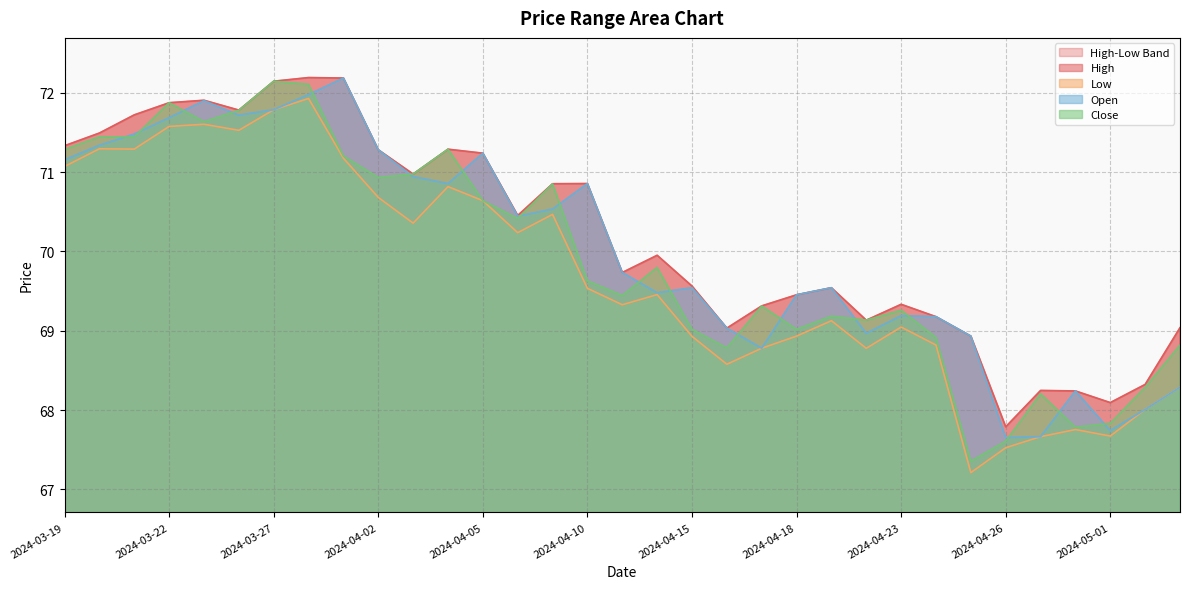

Reading left to right, transcribe all the data shown in this chart.

High: 71.3	71.5	71.7	71.9	71.9	71.8	72.1	72.2	72.2	71.3	71.0	71.3	71.2	70.5	70.9	70.9	69.7	70.0	69.6	69.0	69.3	69.5	69.5	69.1	69.3	69.2	68.9	67.8	68.2	68.2	68.1	68.3	69.0
Low: 71.1	71.3	71.3	71.6	71.6	71.5	71.8	71.9	71.2	70.7	70.4	70.8	70.6	70.2	70.5	69.5	69.3	69.5	68.9	68.6	68.8	68.9	69.1	68.8	69.0	68.8	67.2	67.5	67.7	67.8	67.7	68.0	68.3
Open: 71.2	71.3	71.5	71.7	71.9	71.7	71.8	72.0	72.2	71.3	70.9	70.9	71.2	70.4	70.5	70.9	69.7	69.5	69.5	69.0	68.8	69.5	69.5	69.0	69.2	69.2	68.9	67.7	67.7	68.2	67.7	68.0	68.3
Close: 71.3	71.4	71.4	71.9	71.6	71.8	72.1	72.1	71.2	70.9	71.0	71.3	70.6	70.4	70.9	69.6	69.4	69.8	69.0	68.8	69.3	69.0	69.2	69.1	69.3	68.9	67.4	67.6	68.2	67.8	67.8	68.3	68.8